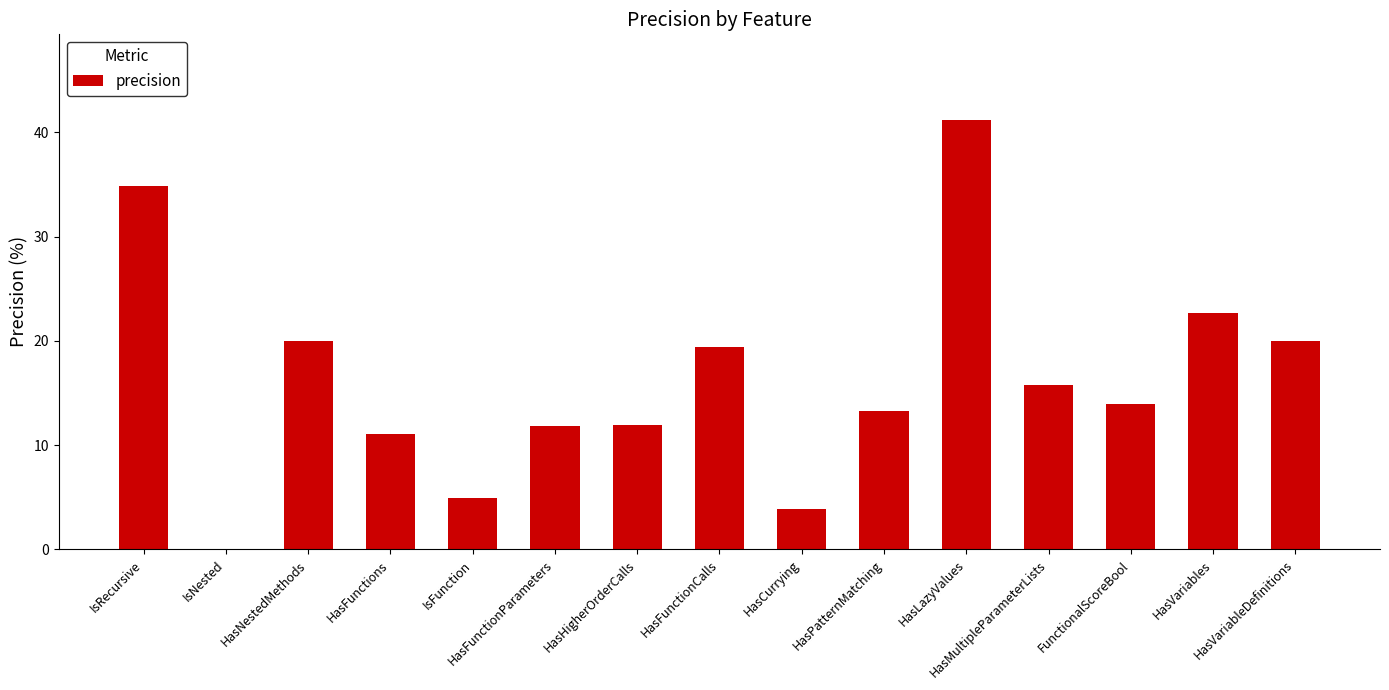

What is the maximum value shown in the chart?

41.2